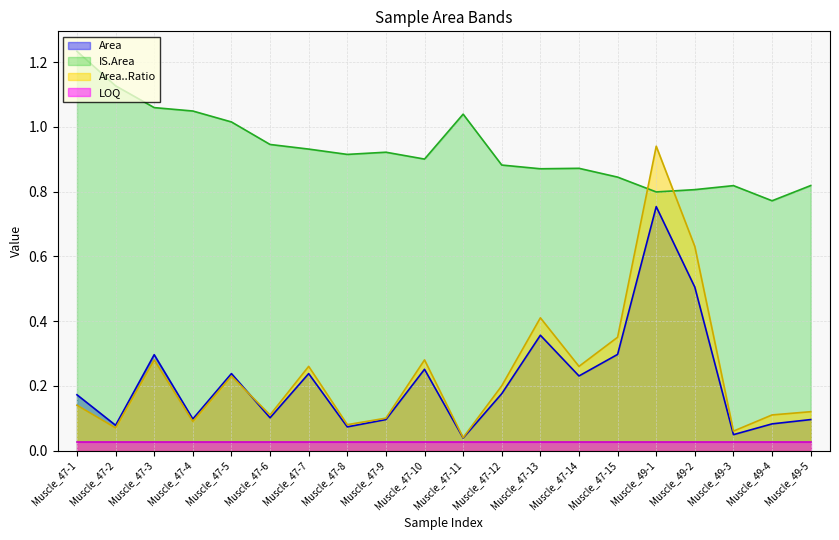

Between Muscle_47-1 and Muscle_47-13, which series saw the biggest shift?

IS.Area